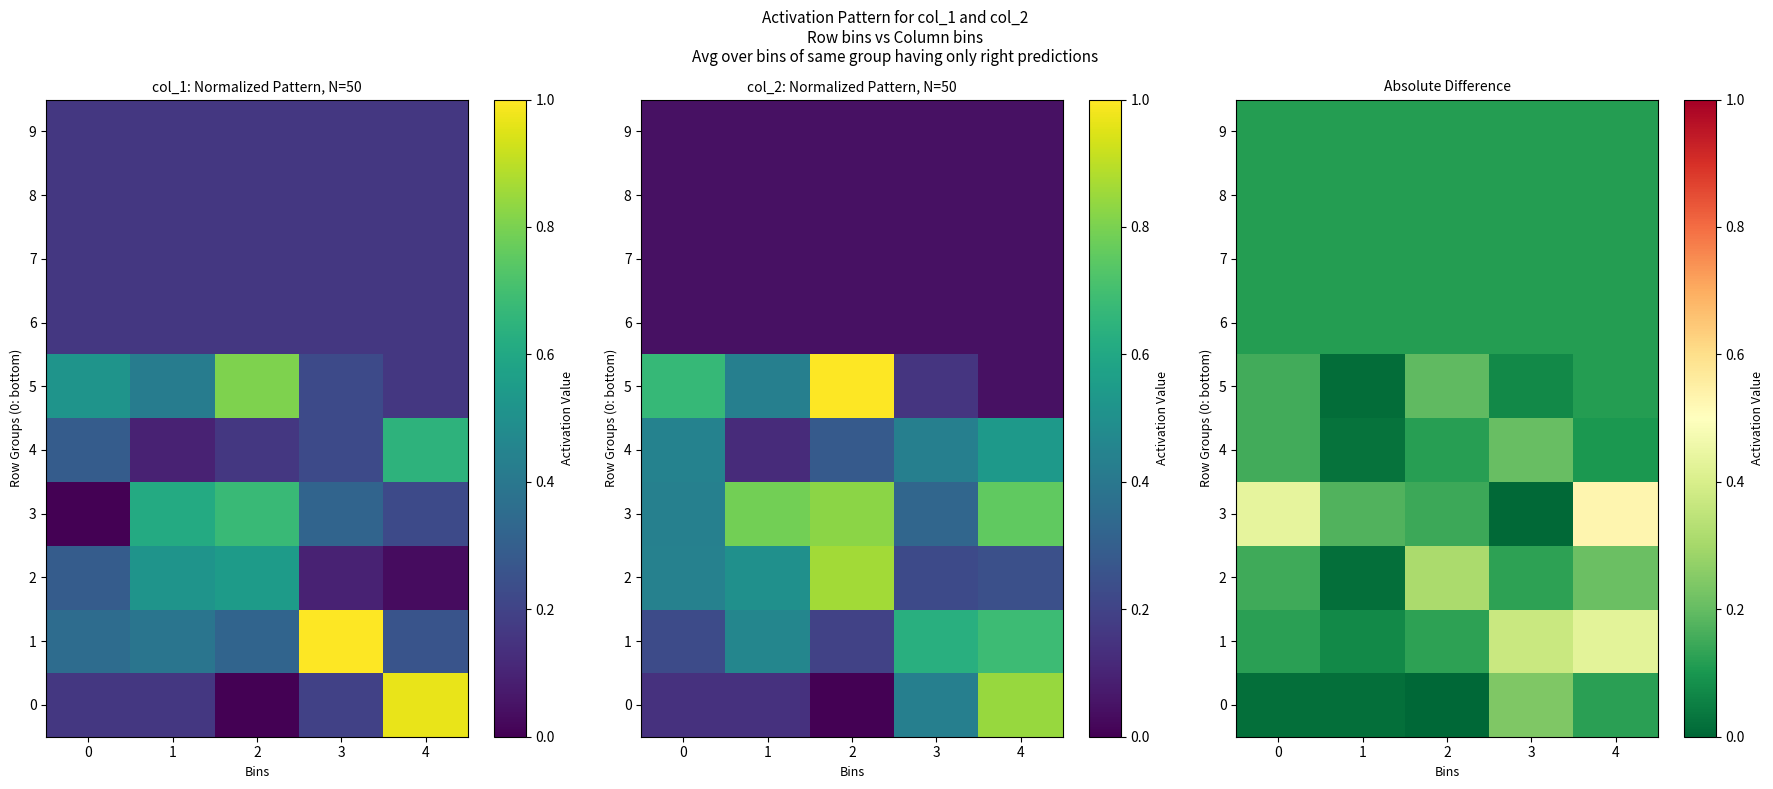

Is the value of 9 at 1 greater than the value of 6 at 0?

No